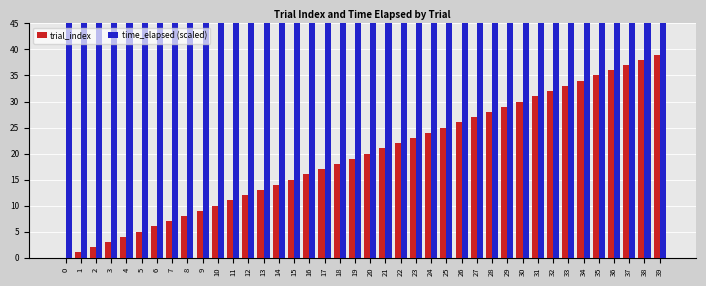

How many data points in time_elapsed (scaled) are above 887?

20